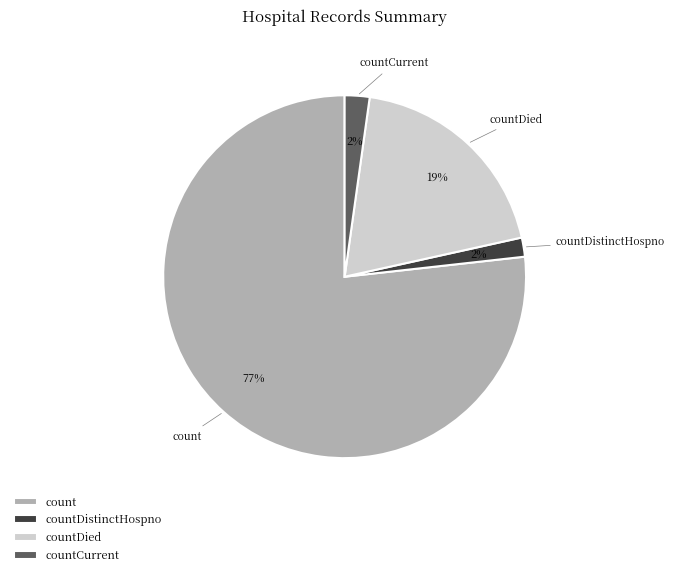

Which category has the biggest portion of the pie?

count